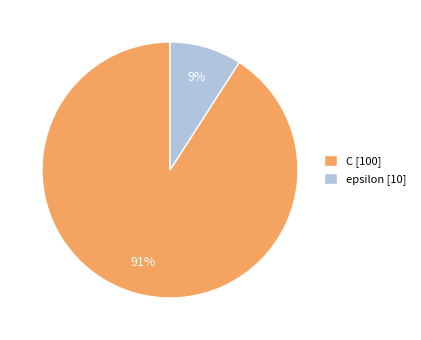

Which has a higher value, C [100] or epsilon [10]?

C [100]